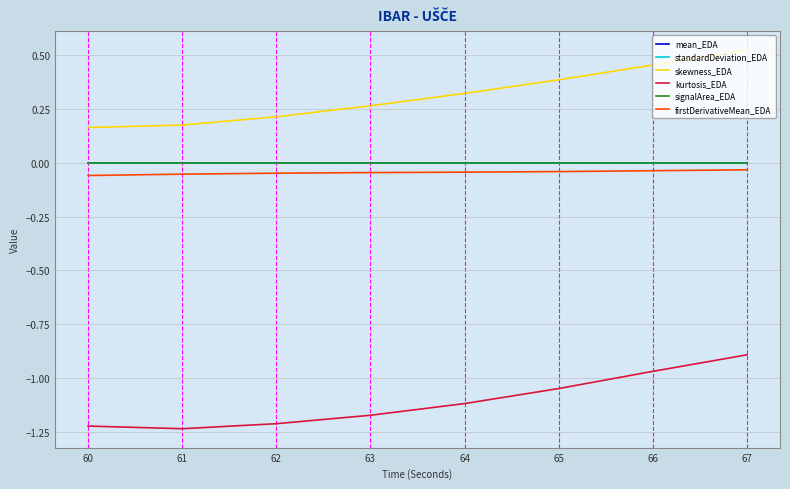

True or false: signalArea_EDA and skewness_EDA cross at least once.

False